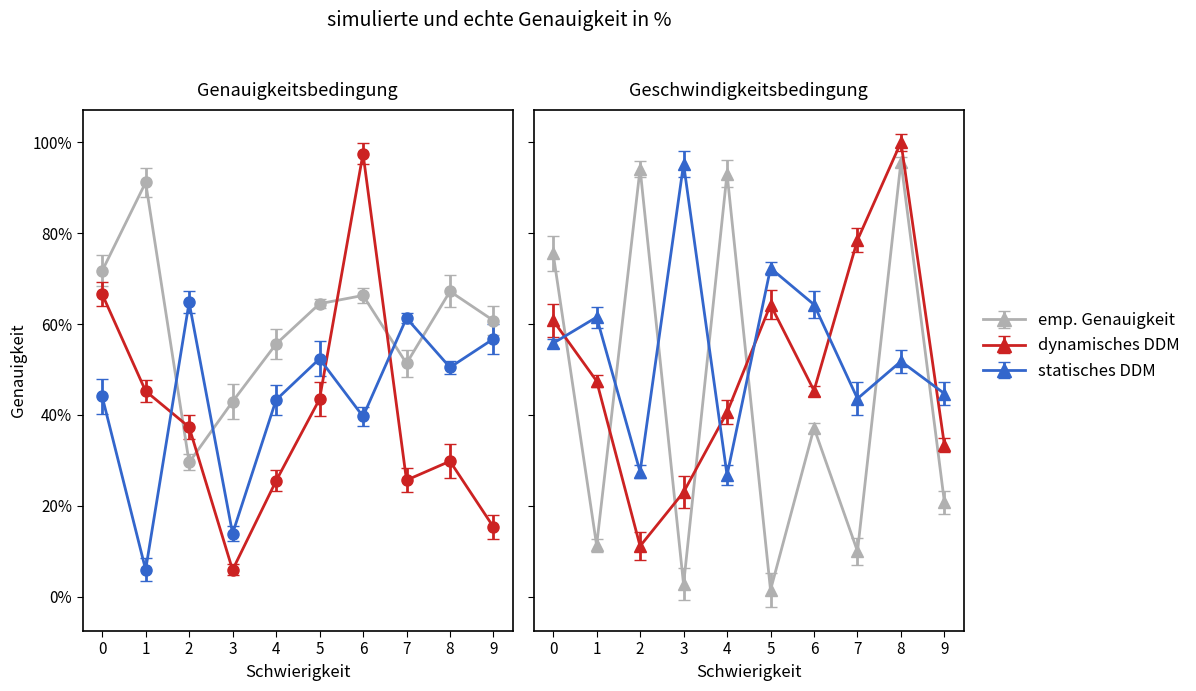

Reading left to right, what are all the values shown in this chart?

Row 0: 71.7	91.2	29.6	42.9	55.6	64.5	66.3	51.3	67.2	60.8
Row 1: 66.6	45.3	37.3	5.9	25.5	43.5	97.5	25.7	29.8	15.3
Row 2: 44.1	5.9	64.8	13.9	43.3	52.4	39.7	61.3	50.5	56.7
Row 3: 75.5	11.3	94.2	2.7	93.1	1.5	37.1	10.0	95.7	20.8
Row 4: 60.8	47.5	11.1	23.0	40.6	64.2	45.4	78.5	100.0	33.4
Row 5: 55.8	61.5	27.5	95.2	26.8	72.3	64.3	43.6	51.8	44.7